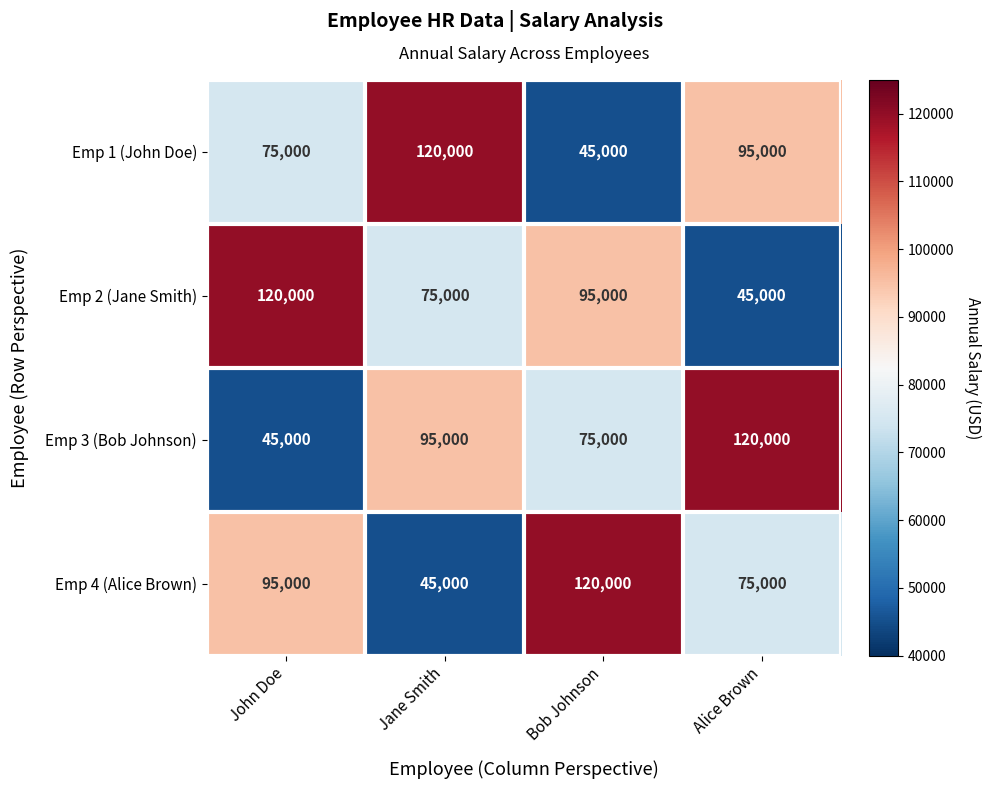

What is the minimum value shown in the chart?

45000